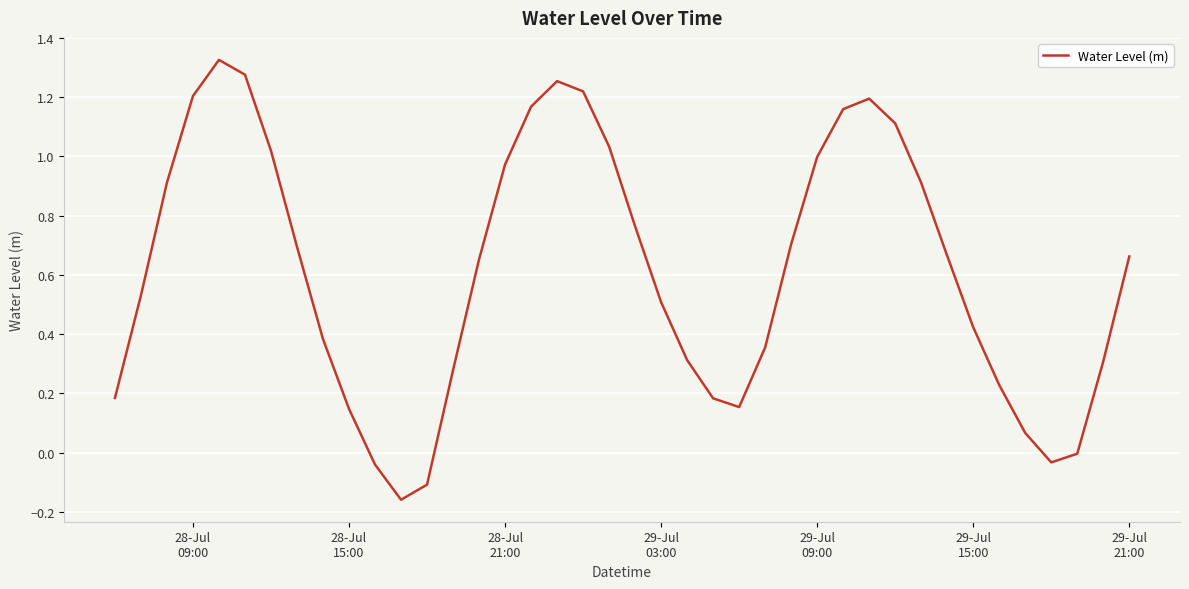

How many series are shown in this chart?

1